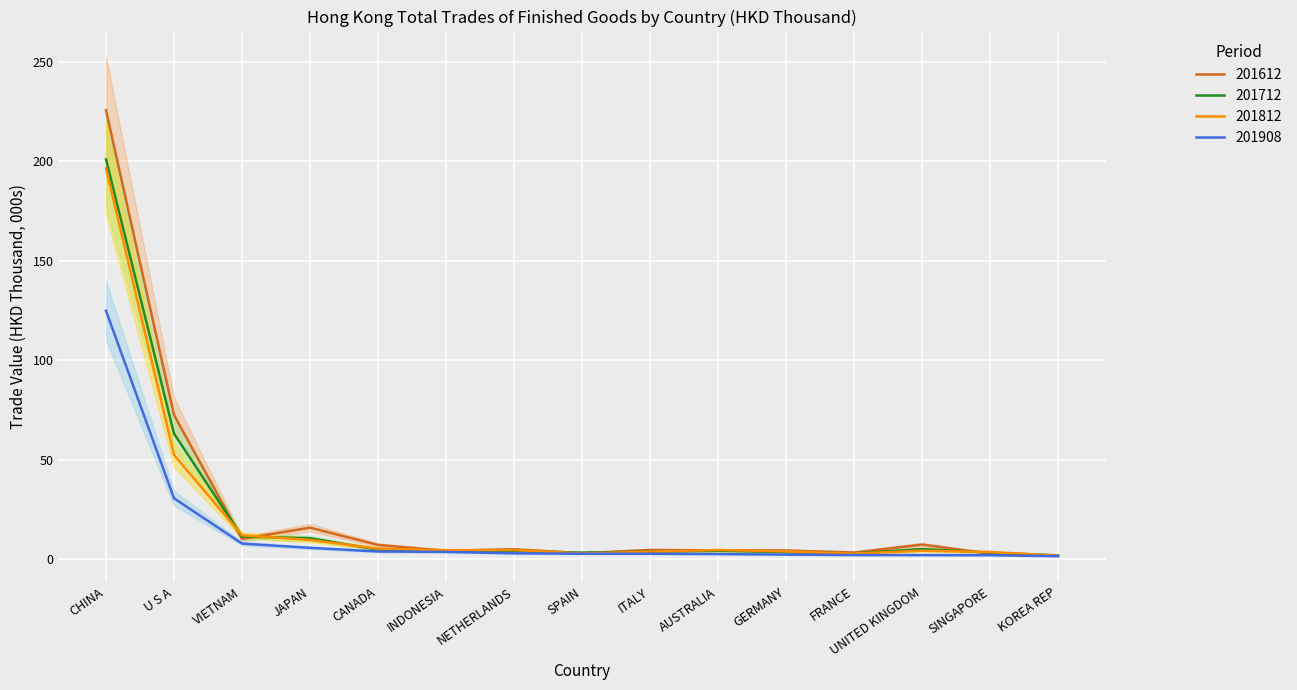

Where is 201612 nearest to the value 113?

U S A